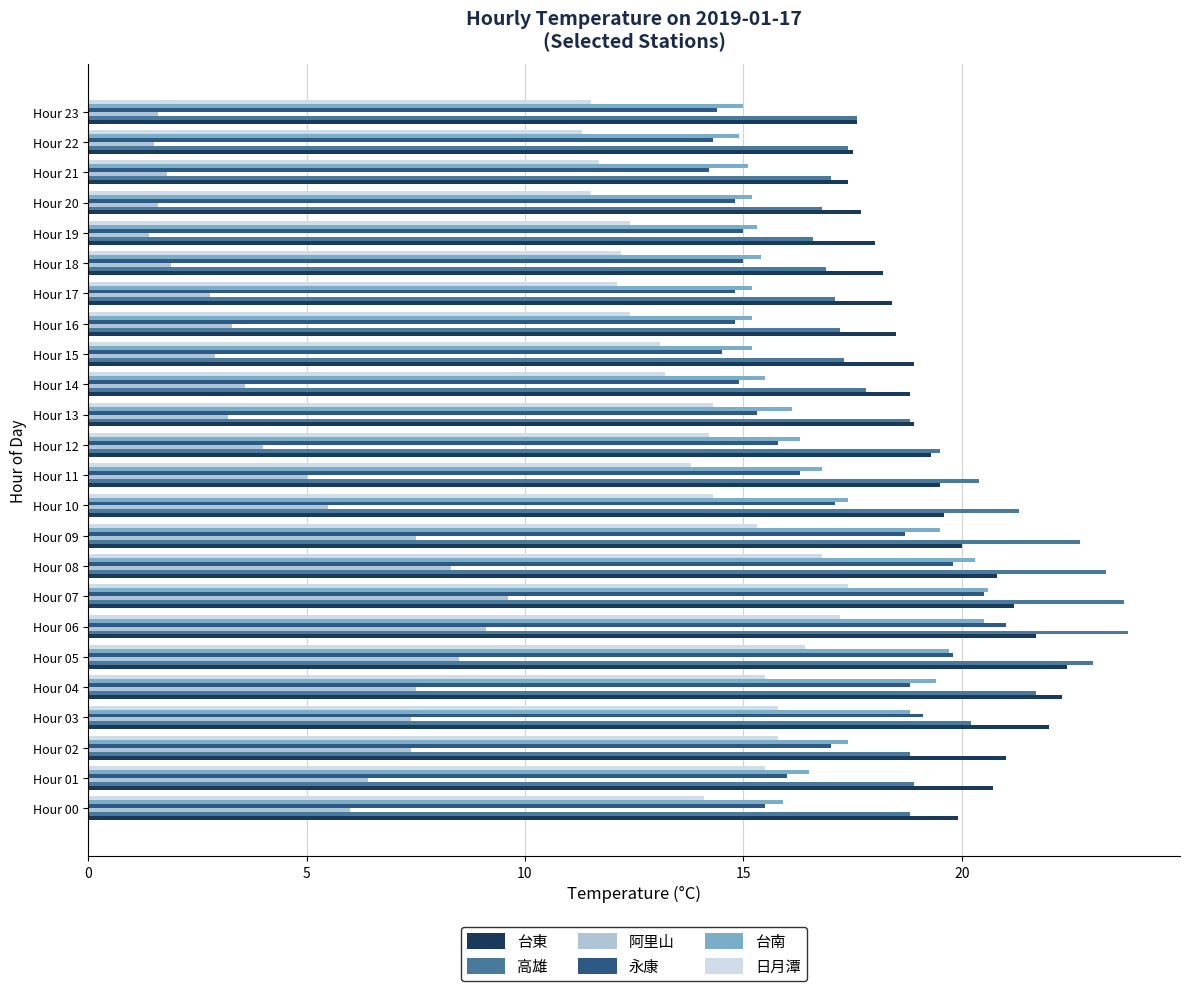

Which series has the largest range (max minus min)?

阿里山